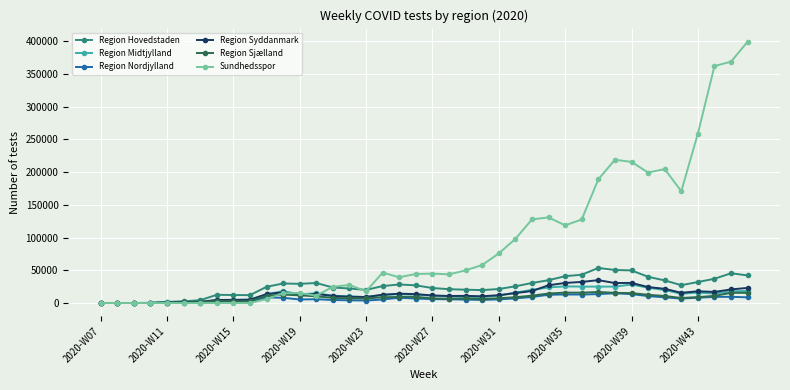

What is the difference between the second highest and minimum values in the Region Midtjylland series?

25446